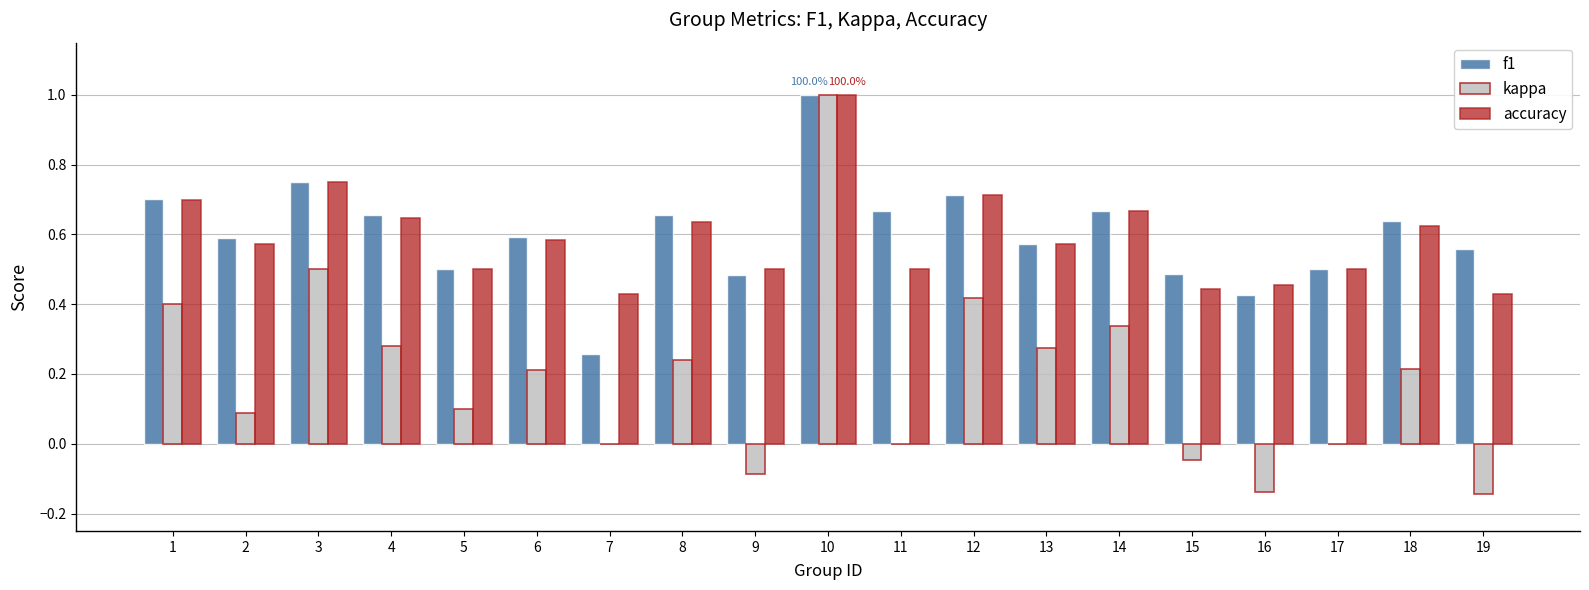

The accuracy series shows 0.6 at 2. True or false?

True